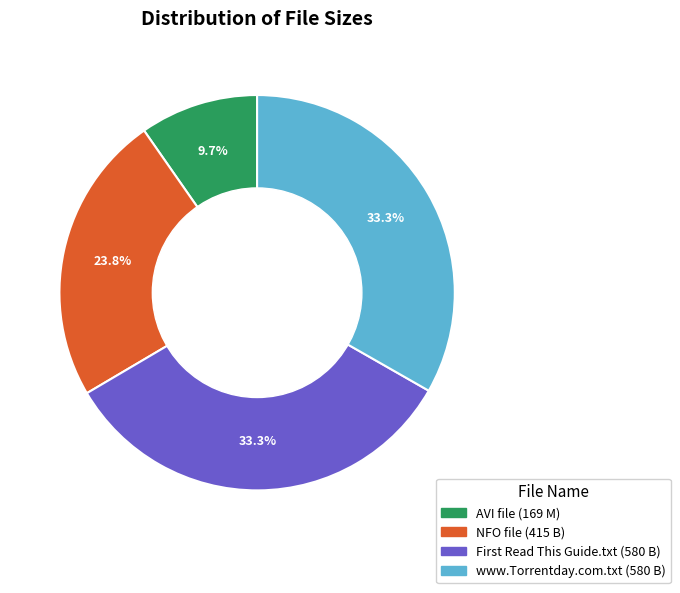

Is there any slice that represents more than half of the pie?

No